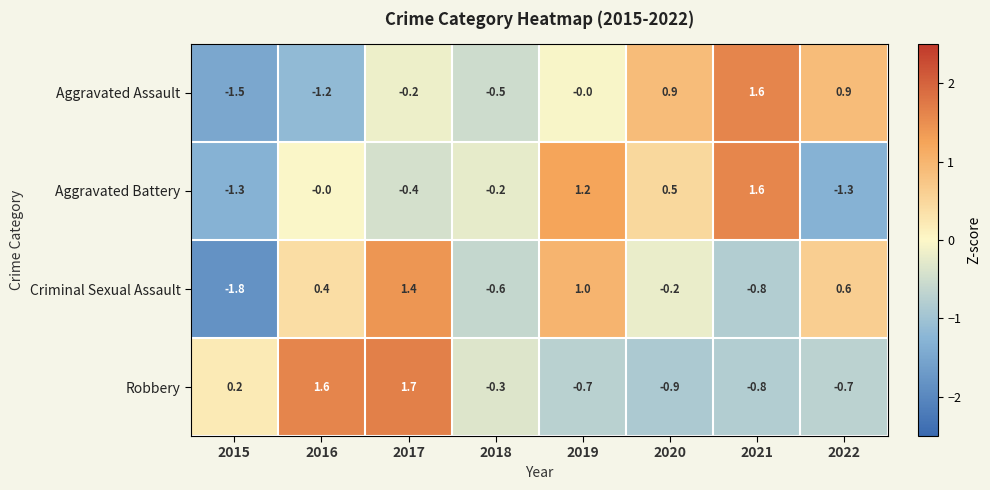

How many series are shown in this chart?

4